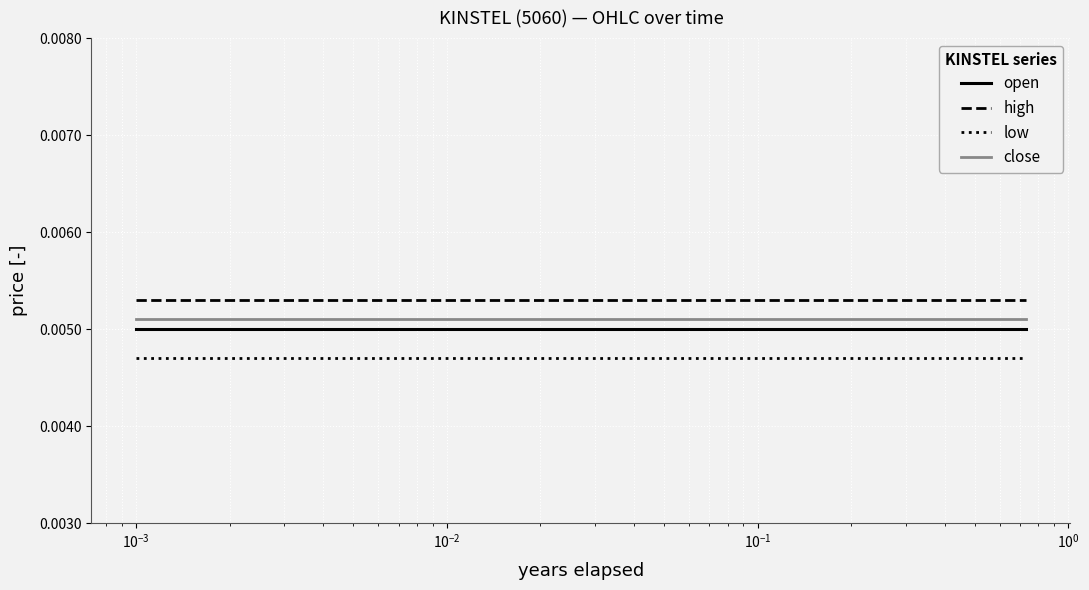

True or false: high and low cross at least once.

False